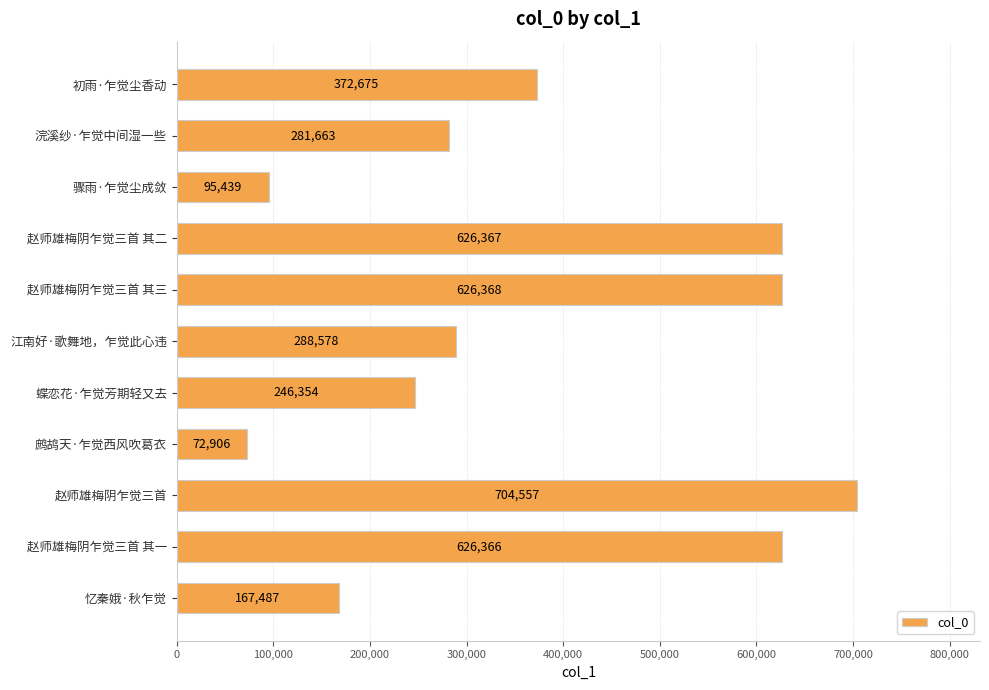

What is the greatest value displayed?

704557